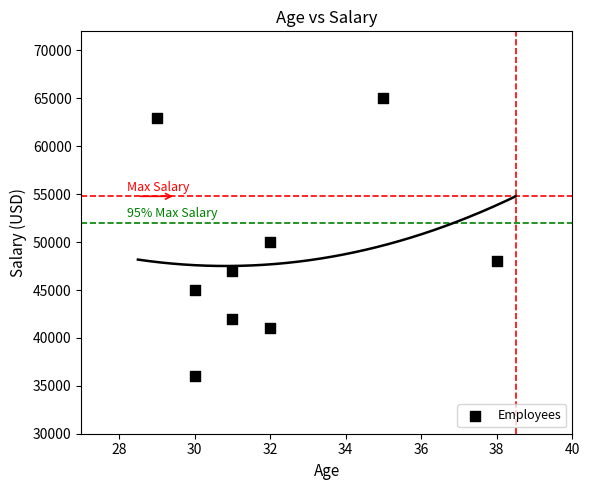

What Y value in the scatter plot is closest to 50500?

50000